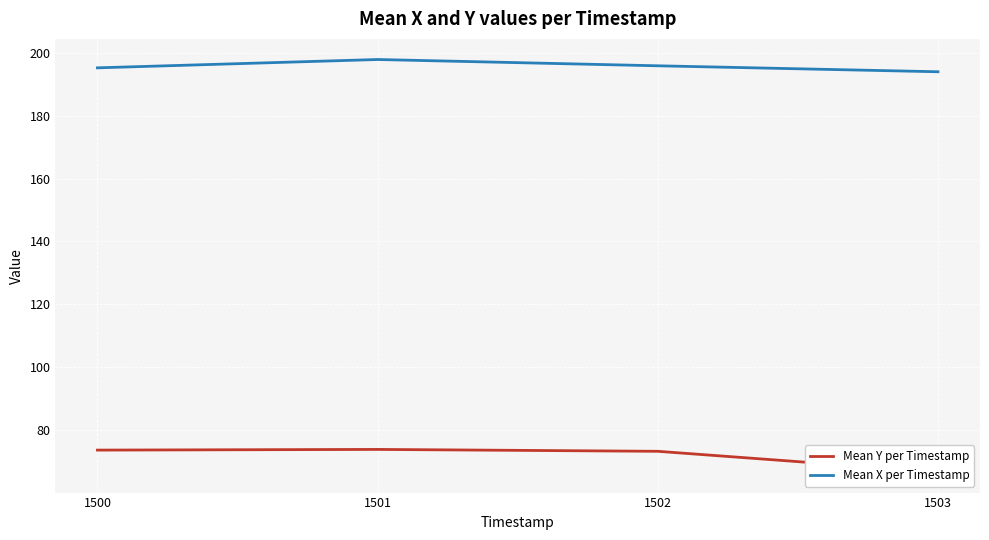

True or false: Mean Y per Timestamp and Mean X per Timestamp cross at least once.

False